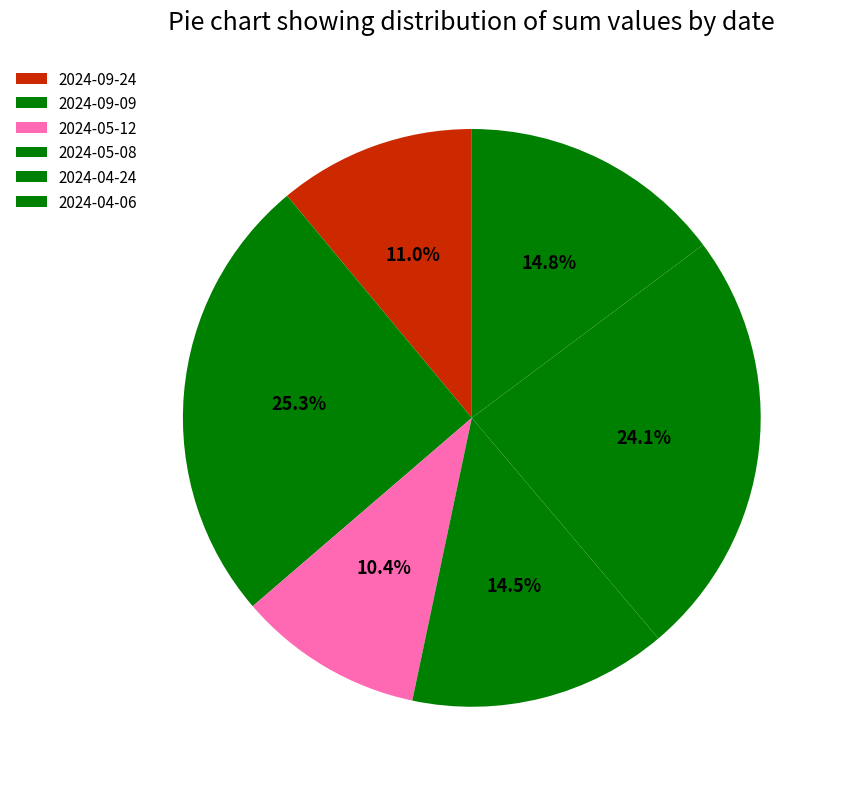

To the nearest percent, what percentage of the pie is 2024-09-09?

25%